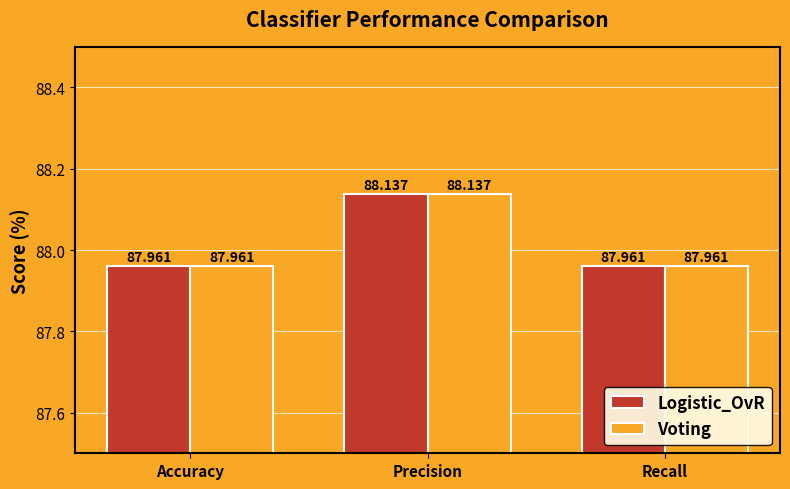

Is the value of Voting at Recall greater than the value of Logistic_OvR at Precision?

No